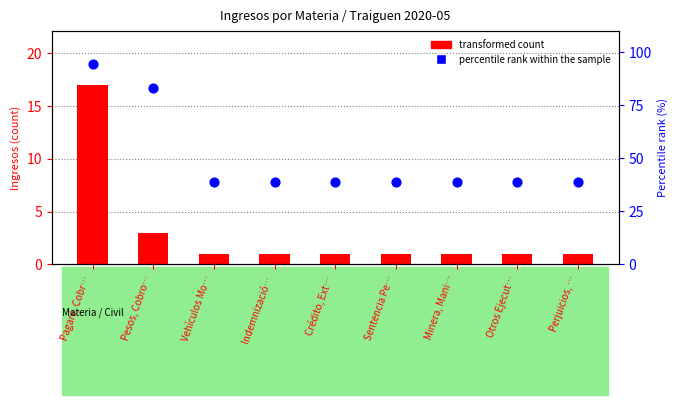

At which category is the sum across all series the highest?

Pagaré, Cobr…